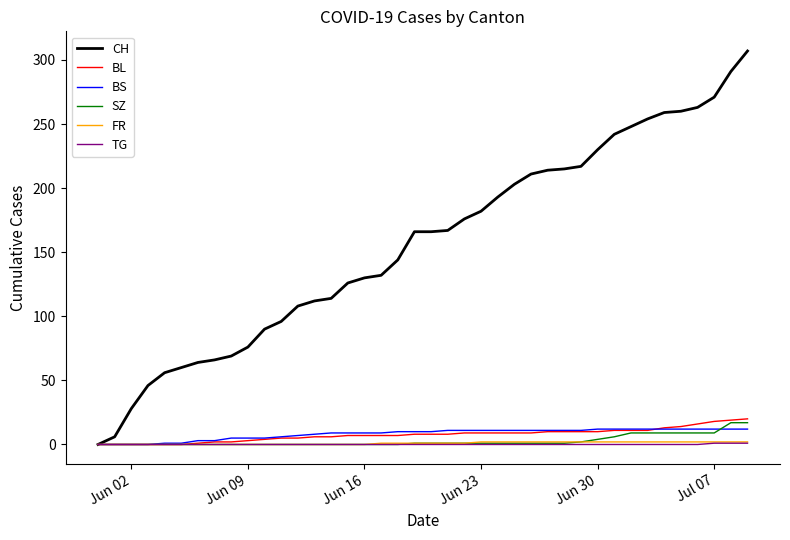

Which series has the largest total across all categories?

CH